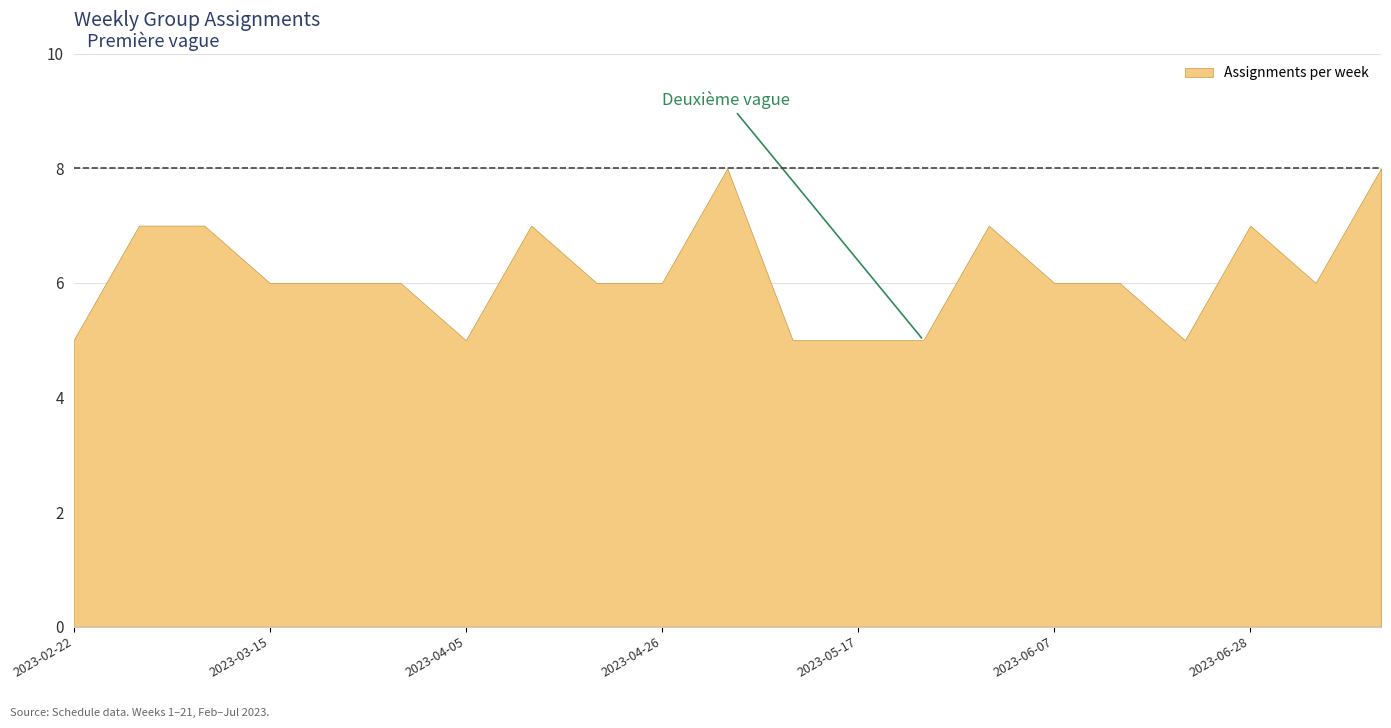

At which label does the data first exceed 6?

2023-03-01